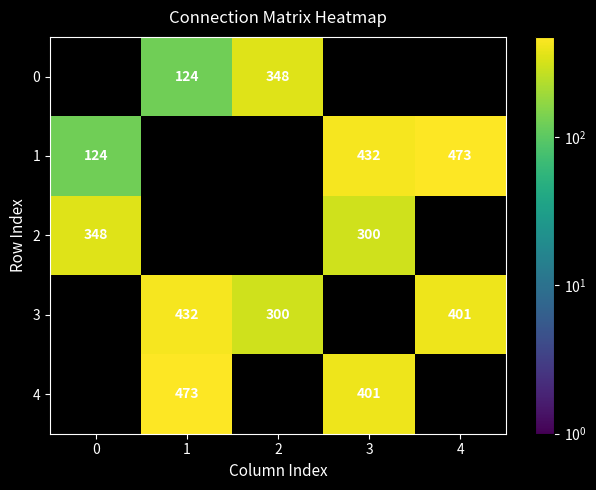

What is the smallest value displayed?

124.0